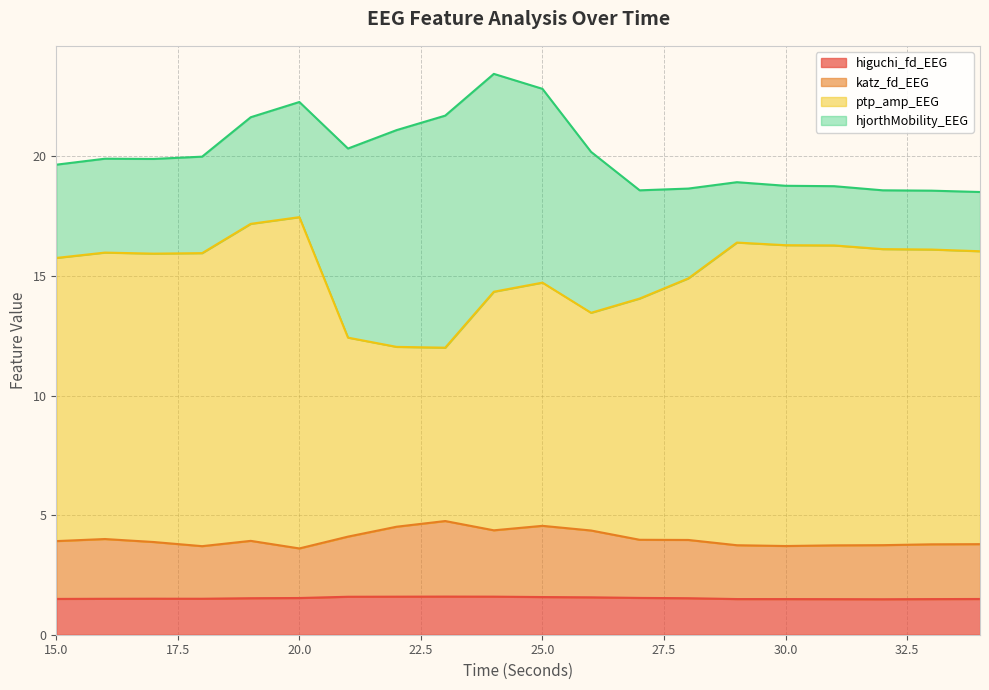

What is the minimum value for higuchi_fd_EEG?

1.5